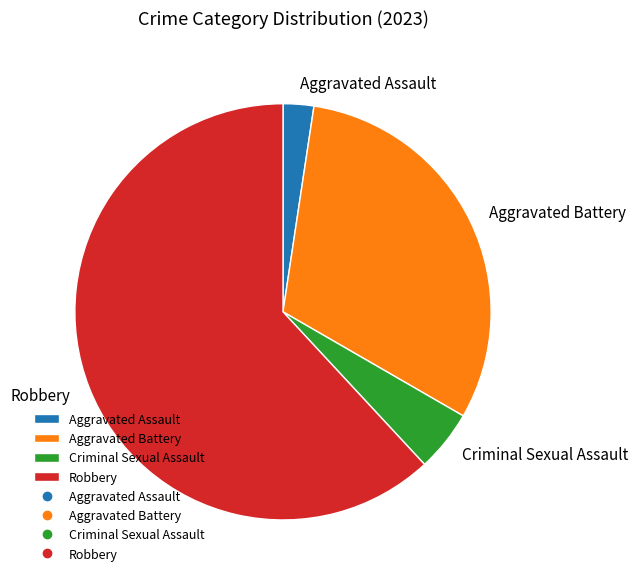

Is it true that Robbery is 62% of the pie?

True